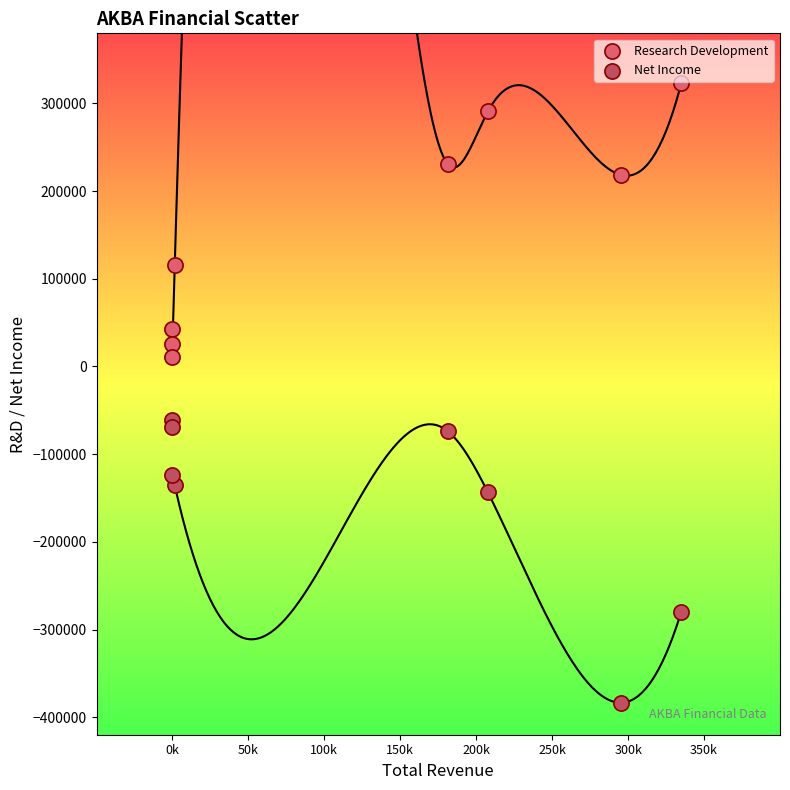

What is the X range (max minus min) for the scatter plot?

335000